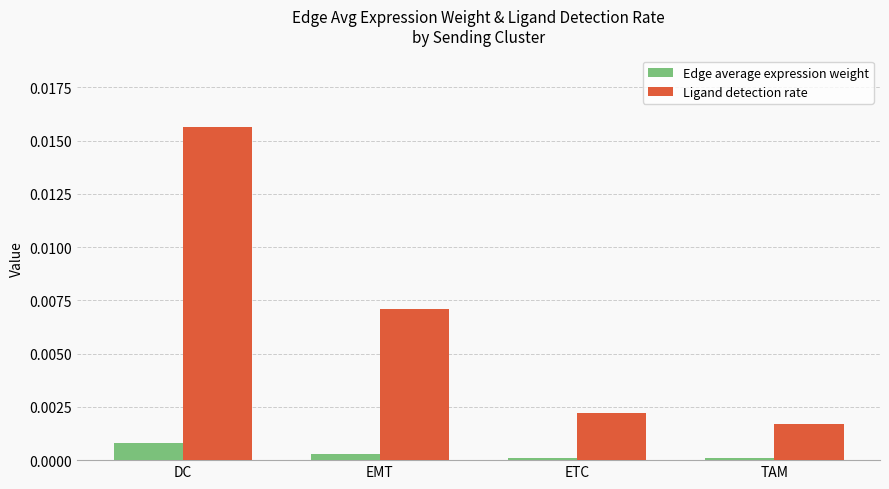

Are the bars horizontal?

No